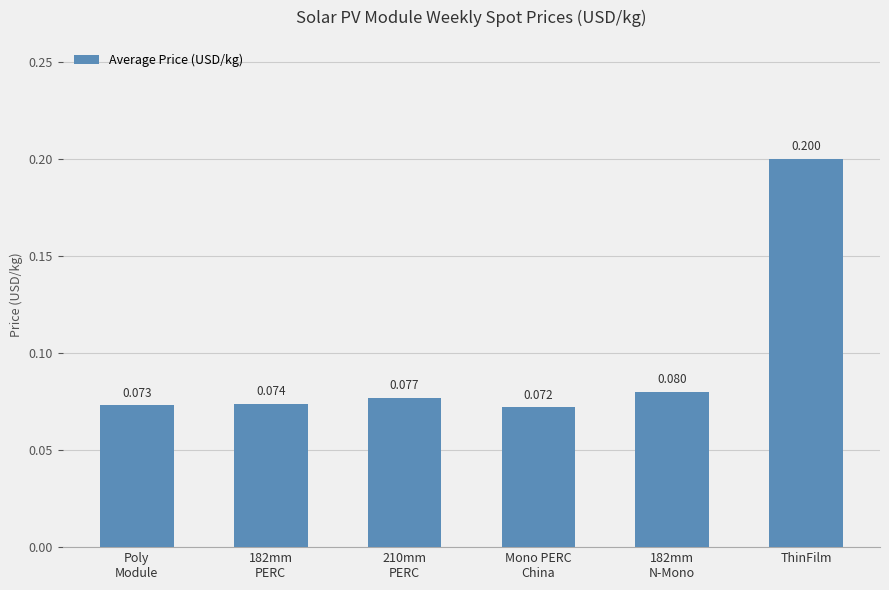

What is the label of the 6th bar from the right?

Poly
Module